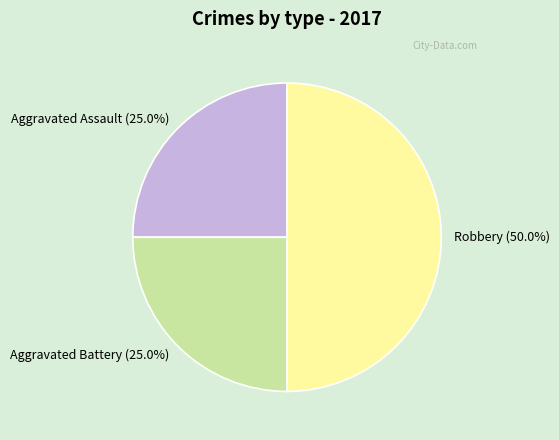

What is the ratio of the value at Robbery (50.0%) to the value at Aggravated Assault (25.0%)?

2.0